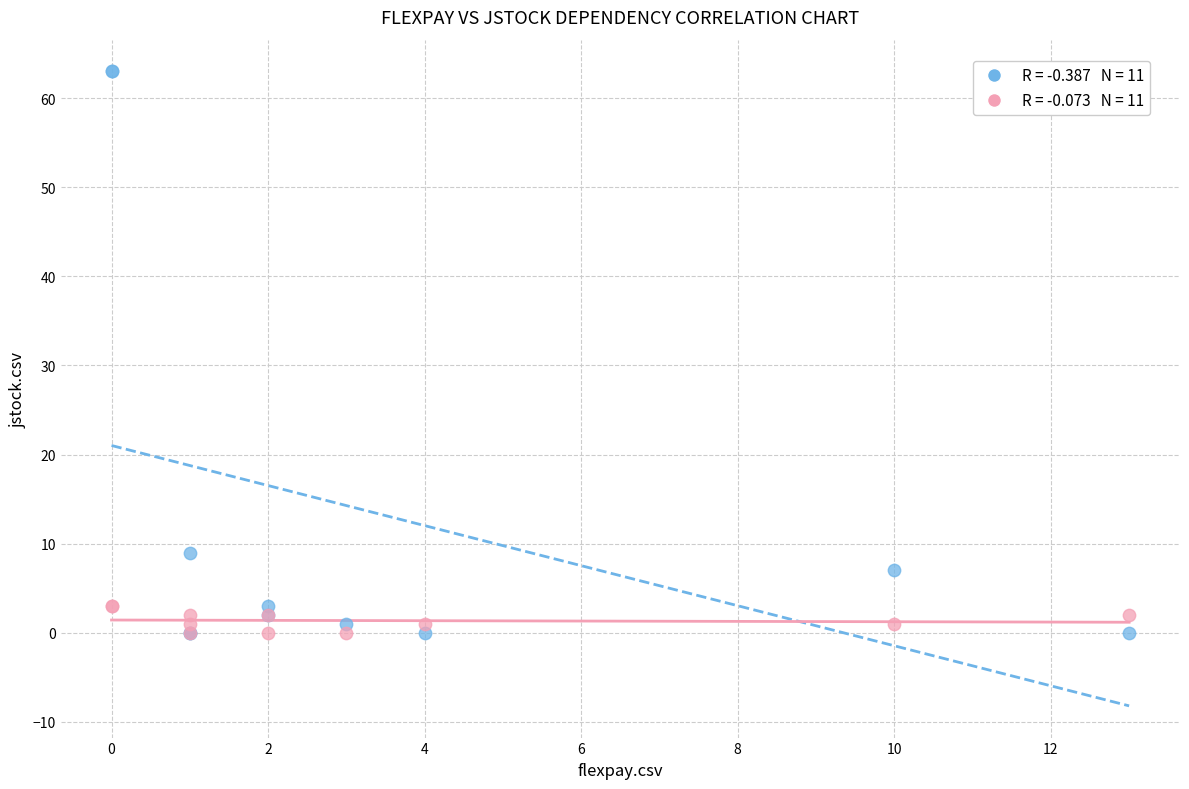

Across all series, what Y value is closest to 31?

9